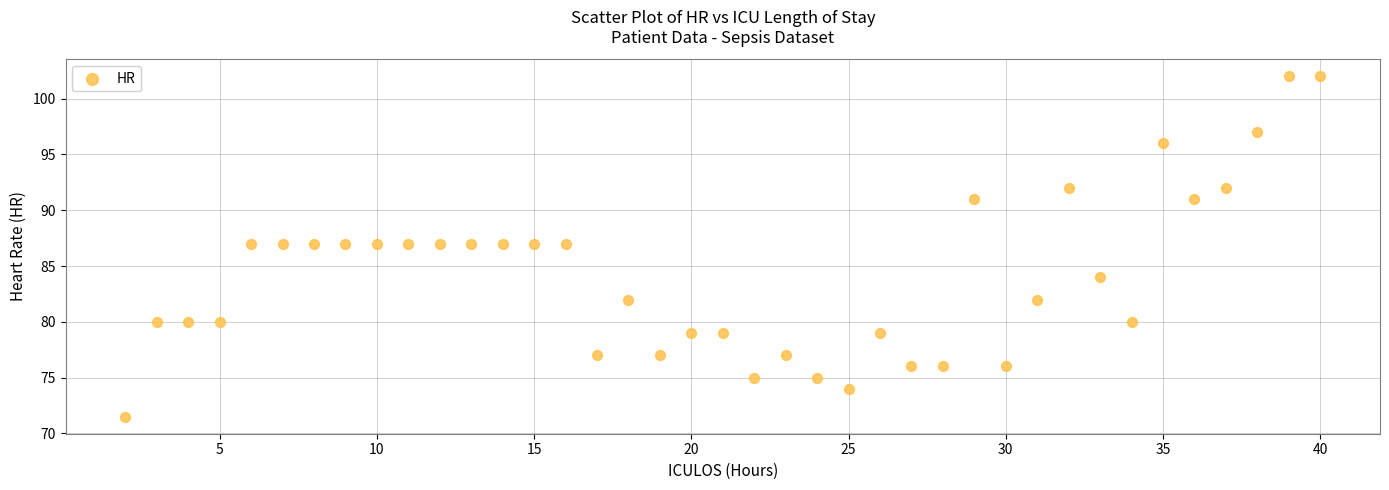

What is the range of Y values (max minus min)?

30.5